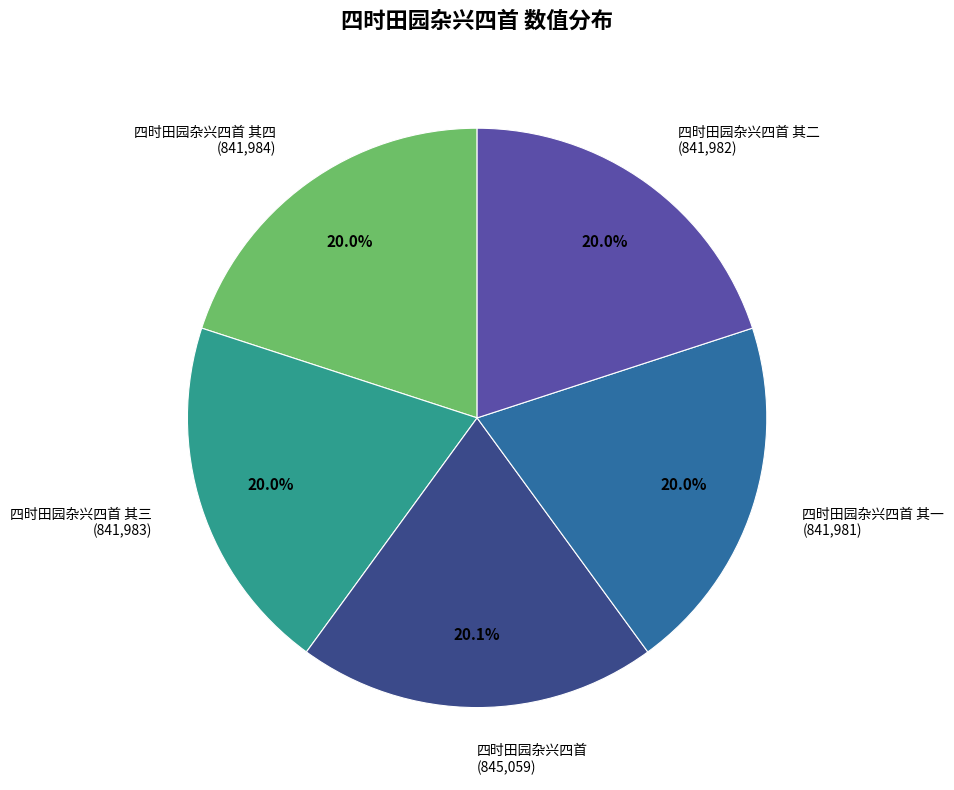

Is there a majority slice in this chart?

No